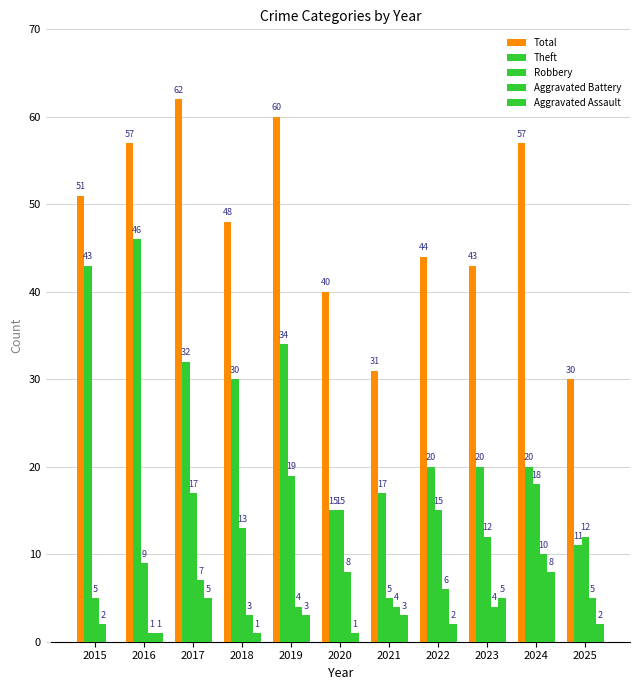

List the labels in order of Robbery value, smallest first.

2015, 2021, 2016, 2023, 2025, 2018, 2020, 2022, 2017, 2024, 2019